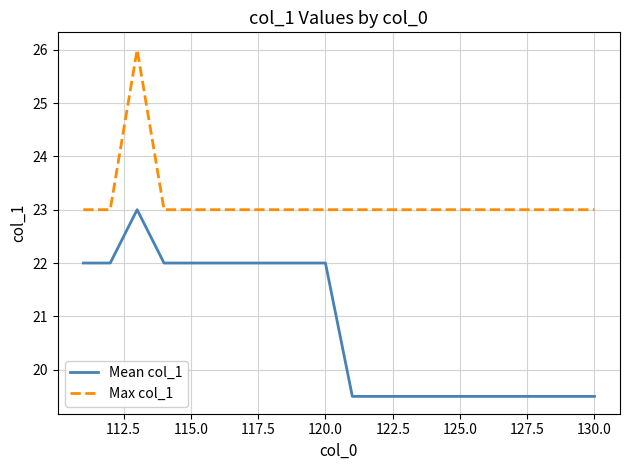

What are all the series names shown in the legend?

Mean col_1, Max col_1